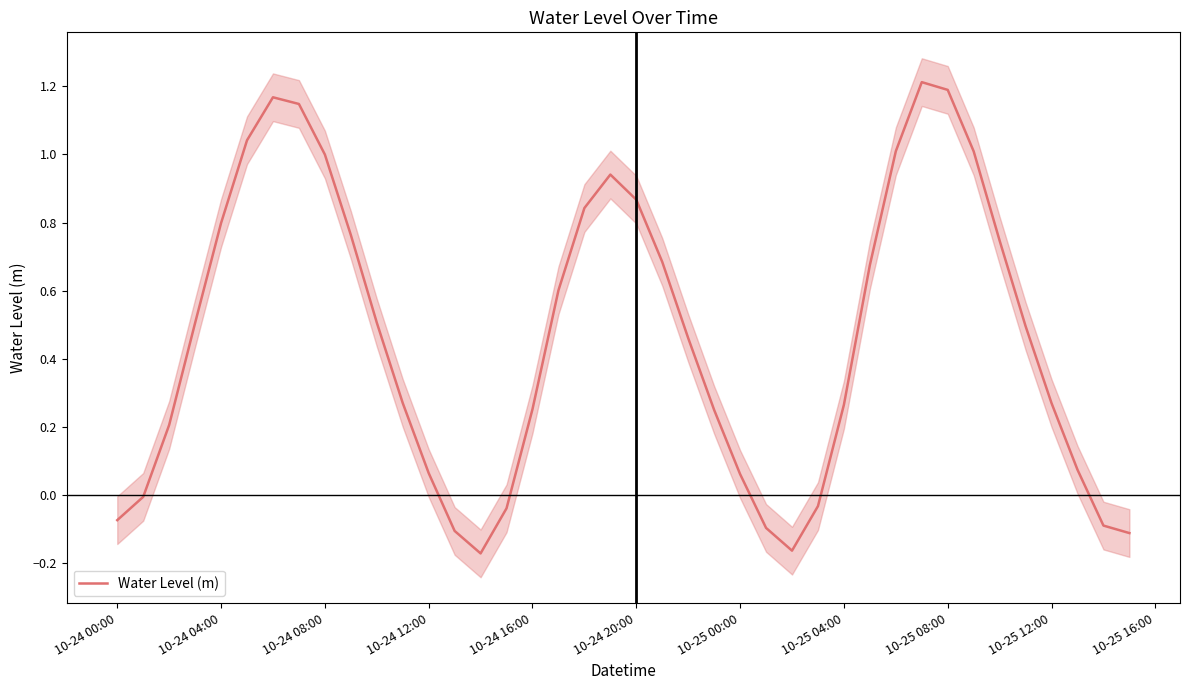

Count the number of values greater than 0.

30